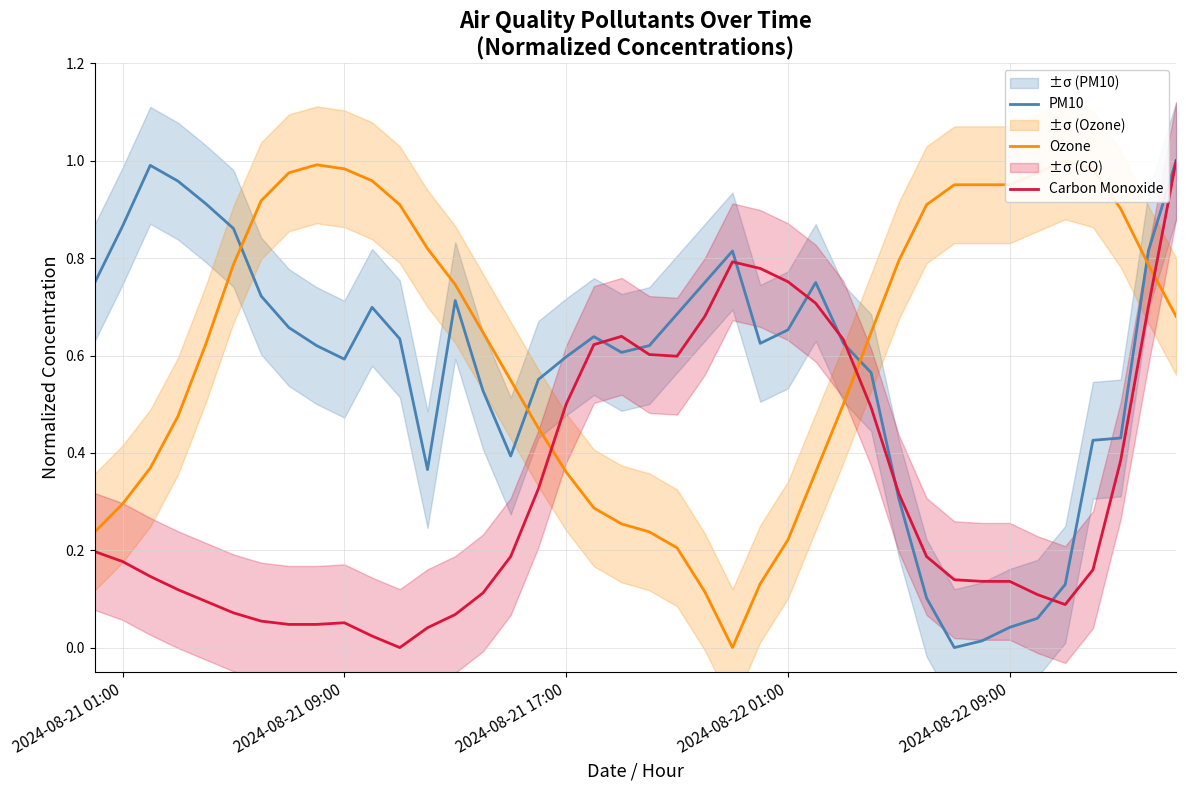

Is the value of Carbon Monoxide at 2024-08-22 09:00 greater than the value of PM10 at 17?

No